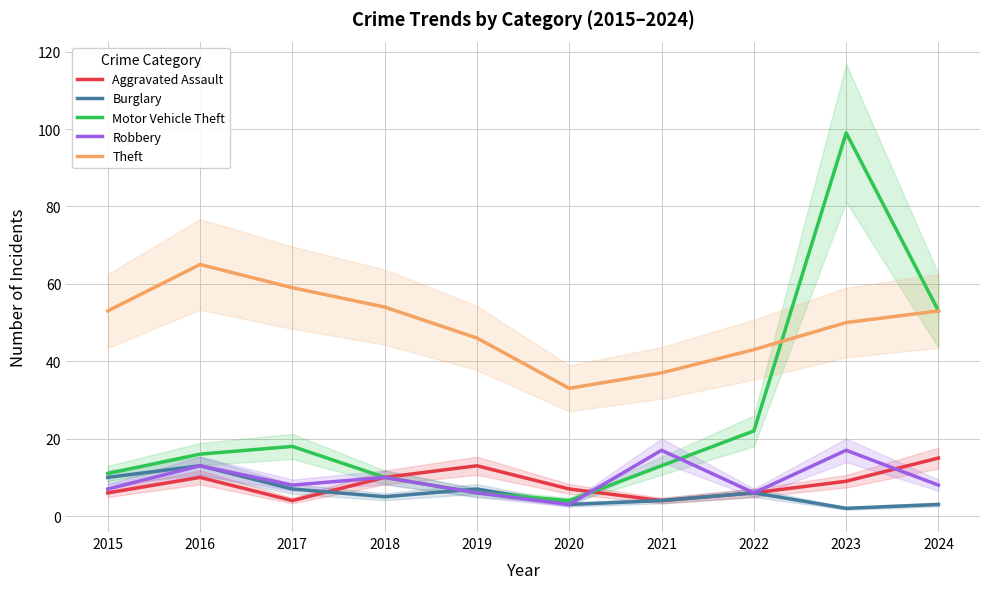

Which series has the largest total across all categories?

Theft